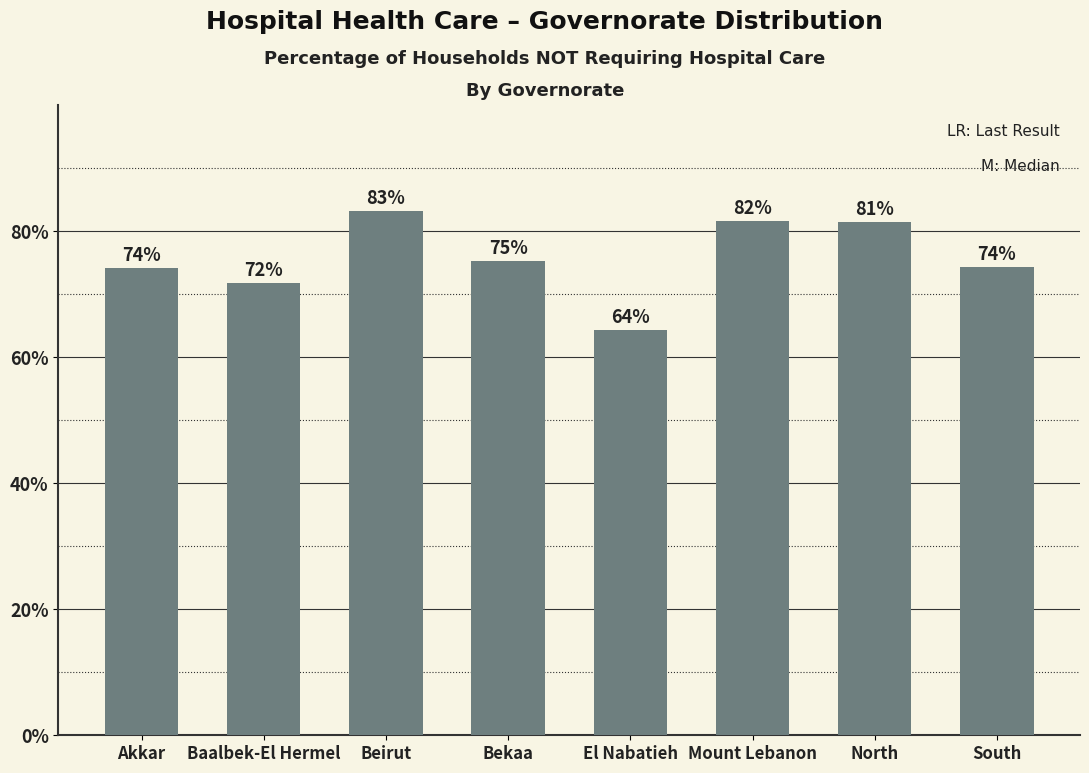

What is the smallest value displayed?

64.3